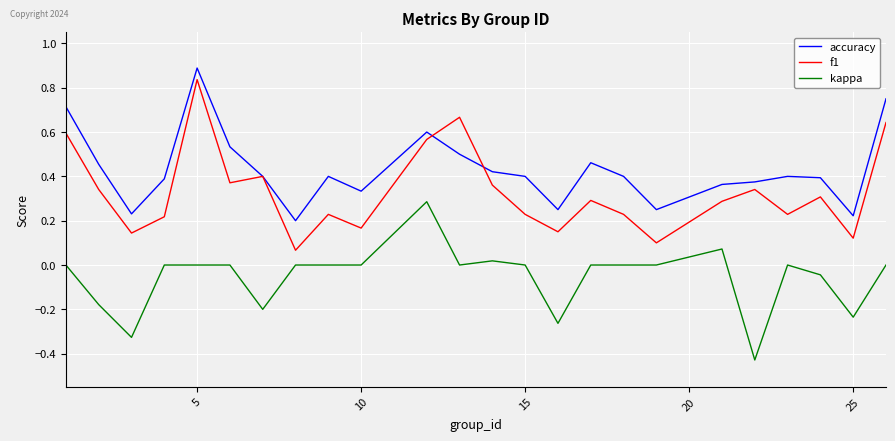

What is the maximum value shown in the chart?

0.9